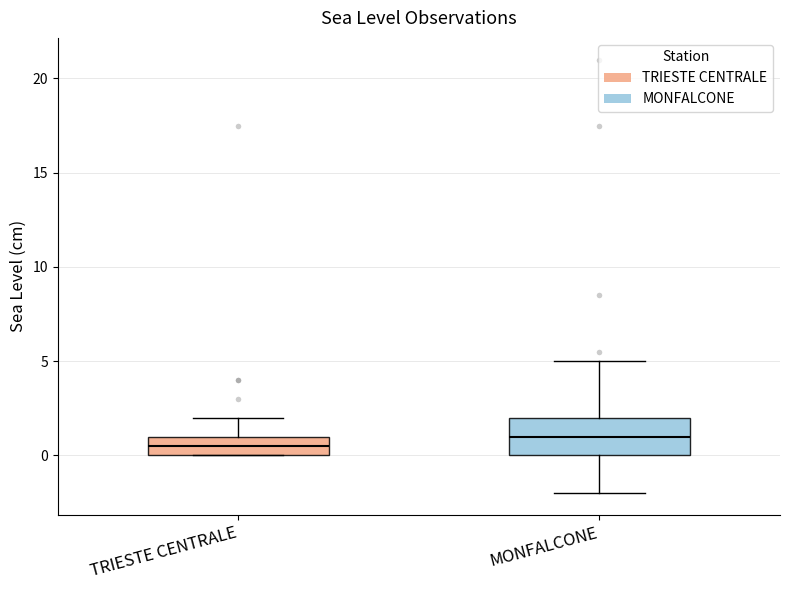

Reading left to right, read every box against the y-axis: the position of its median line, the range the box covers, and the ends of its whiskers. The values are not printed on the chart, so give them approximately, as read against the axis.

TRIESTE CENTRALE: median 0.5, box 0.0 to 1.0, whiskers 0.0 to 2.0
MONFALCONE: median 1.0, box 0.0 to 2.0, whiskers -2.0 to 5.0